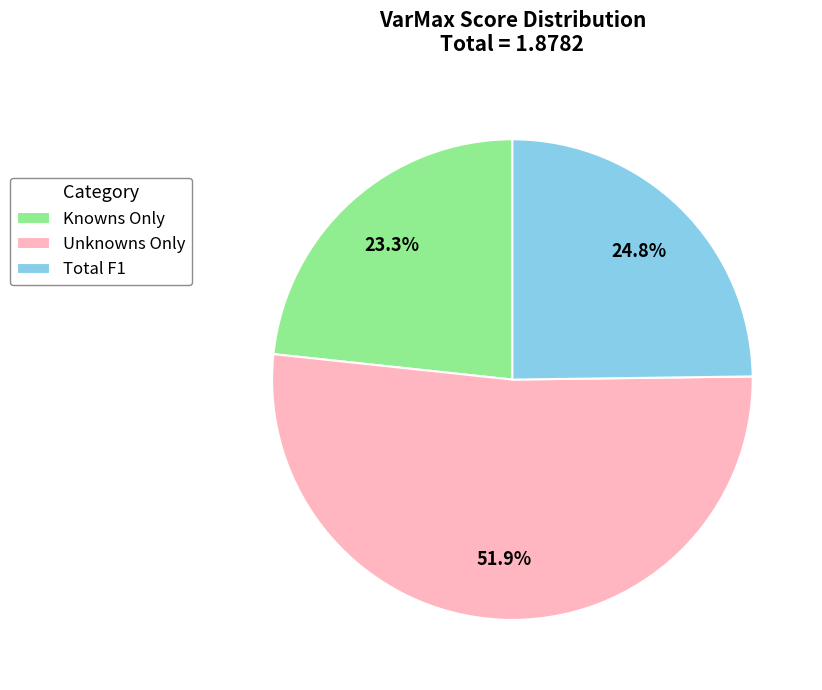

How much of the chart is everything except Unknowns Only?

48.1%